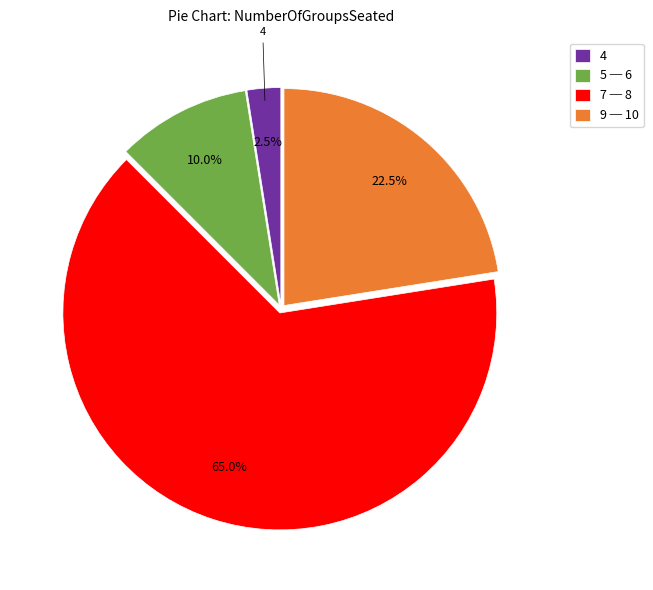

To the nearest percent, what is the average slice percentage?

25%